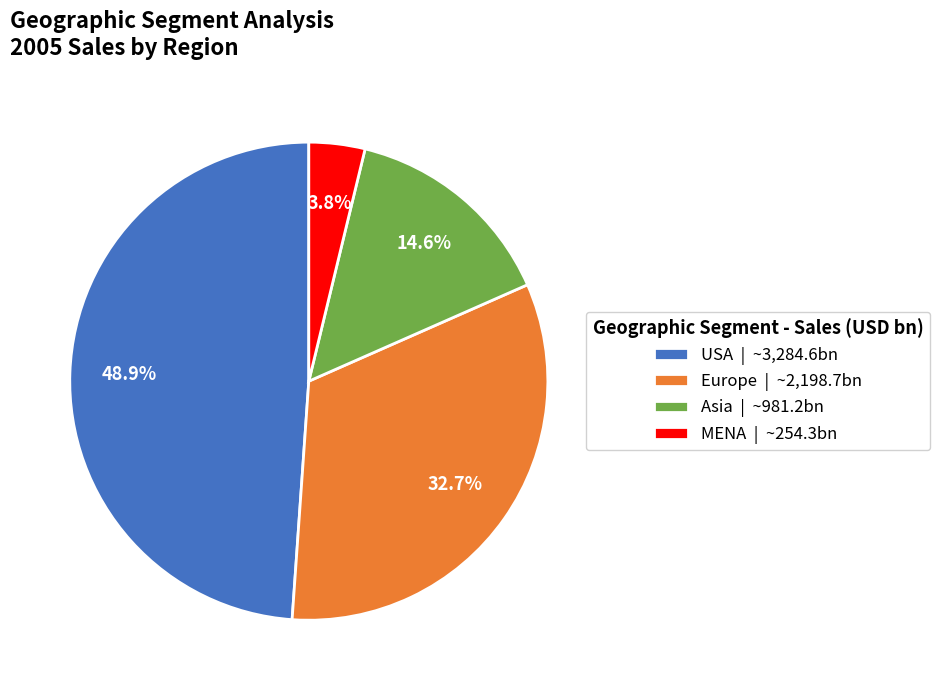

True or false: Europe accounts for 33% of the total.

True